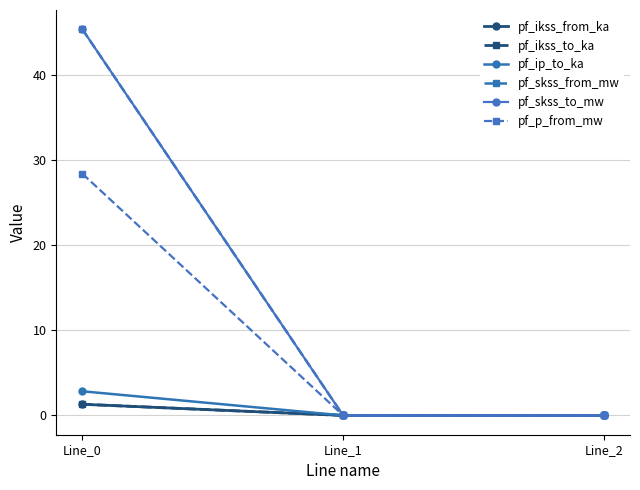

Is this an area chart (filled region under the line)?

No